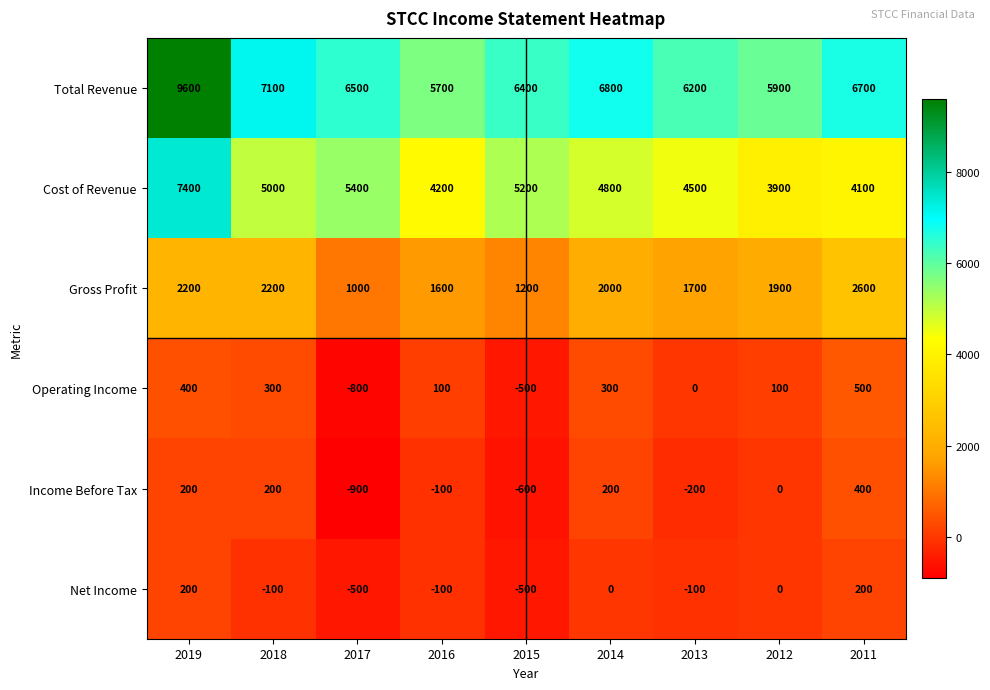

What is the sum of the Cost of Revenue values at 2015 and 2019?

12600